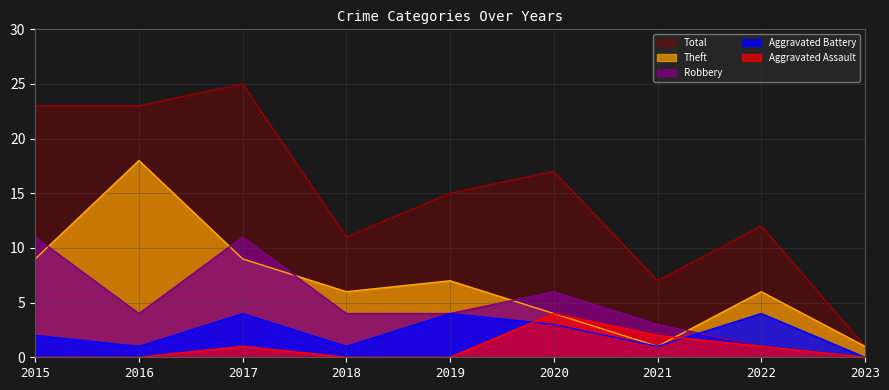

What is the value of the Aggravated Battery point at the 7th from the left?

1